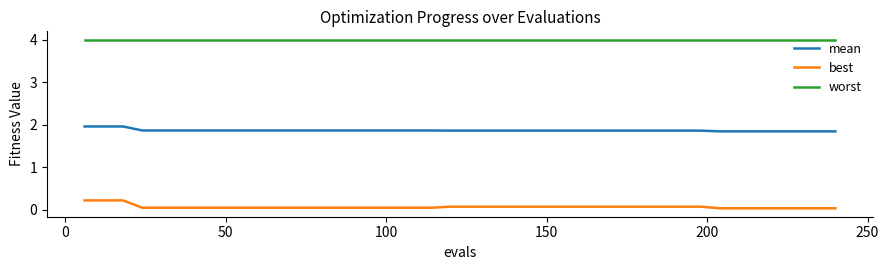

Which series has the widest spread of values?

best